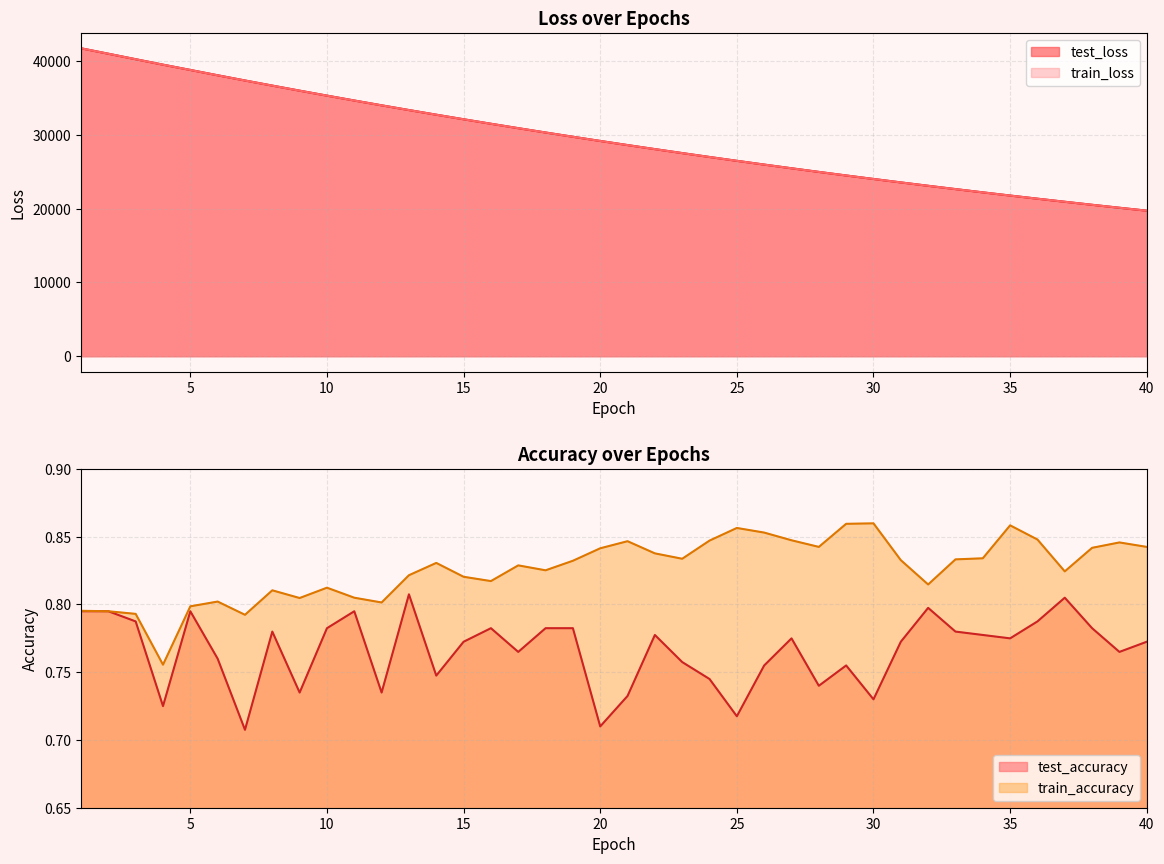

How many lines are shown in the chart?

2